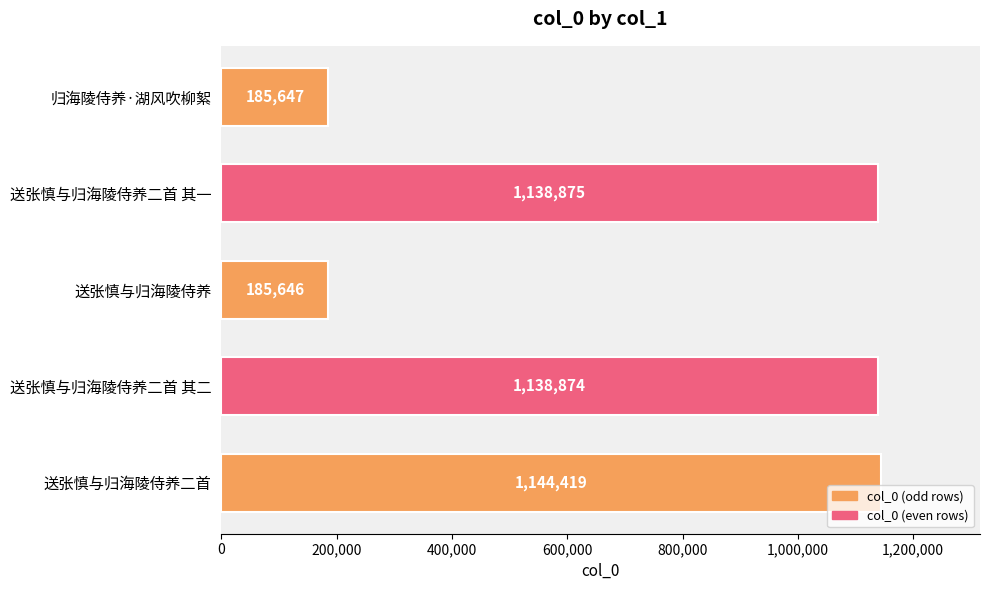

Read the value at 送张慎与归海陵侍养二首 其一, to the nearest 50.

1138900